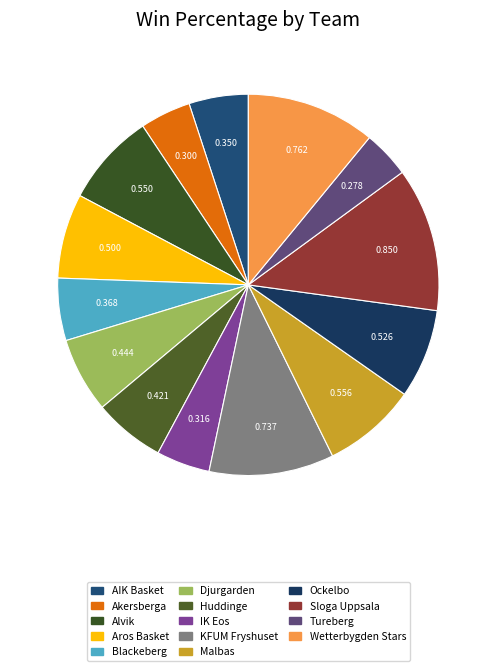

What percentage do Malbas and Wetterbygden Stars together represent?

18.9%